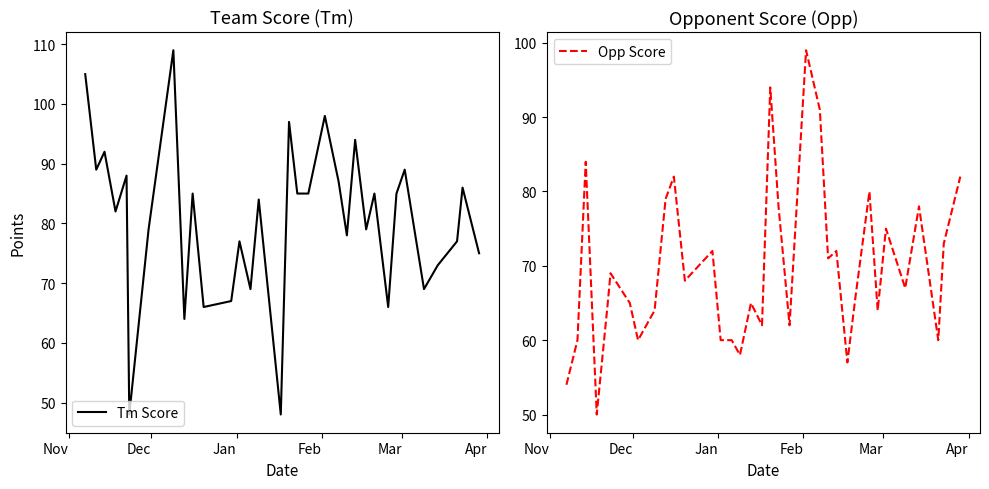

Does the chart have visible grid lines?

No